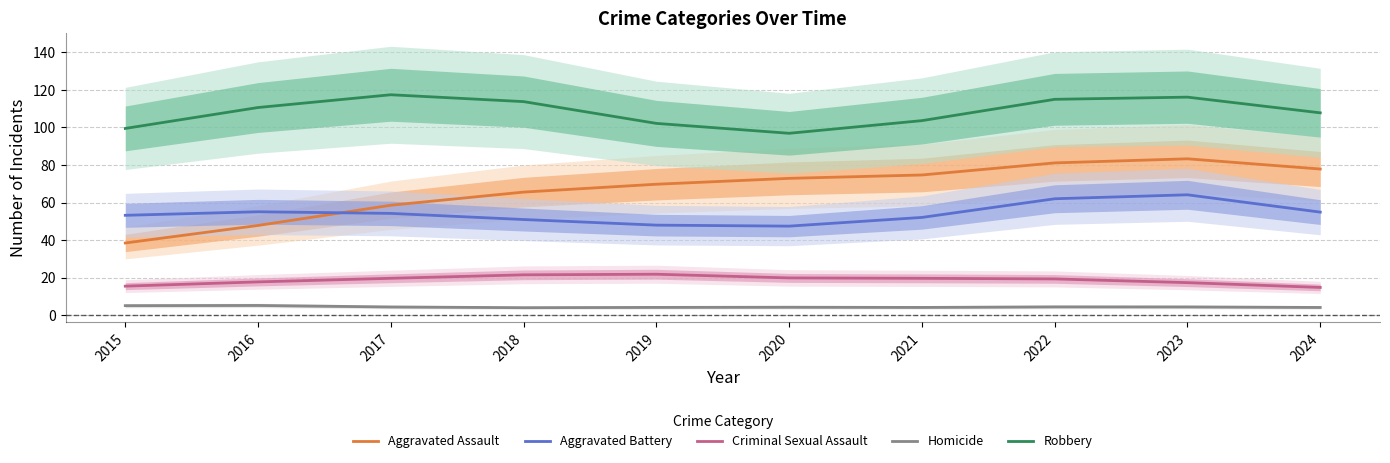

Reading right to left, list all the values displayed in this chart.

Aggravated Assault: 2024=77.9	2023=83.3	2022=81.1	2021=74.7	2020=72.9	2019=69.8	2018=65.6	2017=58.6	2016=47.8	2015=38.5
Aggravated Battery: 2024=54.9	2023=64.1	2022=62.0	2021=52.1	2020=47.4	2019=48.0	2018=51.0	2017=54.2	2016=55.1	2015=53.2
Criminal Sexual Assault: 2024=14.8	2023=17.3	2022=19.3	2021=19.6	2020=19.8	2019=21.8	2018=21.5	2017=19.6	2016=17.7	2015=15.5
Homicide: 2024=4.1	2023=4.4	2022=4.4	2021=4.1	2020=4.2	2019=4.1	2018=4.0	2017=4.4	2016=5.2	2015=5.1
Robbery: 2024=107.8	2023=116.2	2022=115.0	2021=103.6	2020=96.9	2019=102.2	2018=113.8	2017=117.4	2016=110.6	2015=99.5